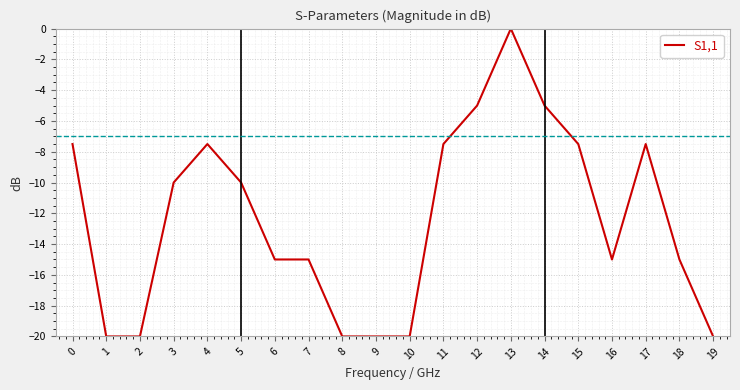

What is the difference between the values at 1 and 0?

12.5